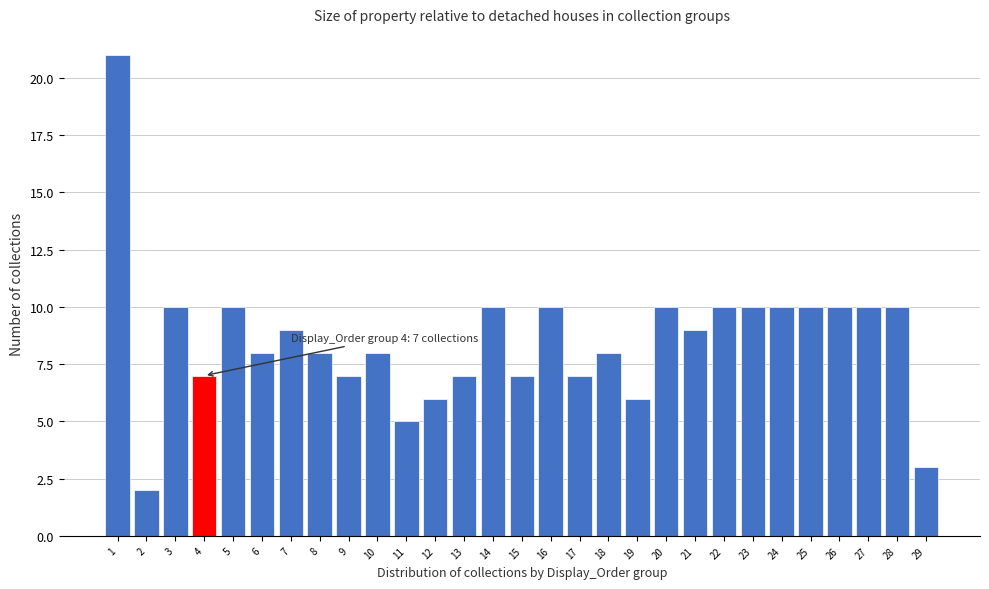

Reading right to left, what are all the values shown in this chart?

29=3	28=10	27=10	26=10	25=10	24=10	23=10	22=10	21=9	20=10	19=6	18=8	17=7	16=10	15=7	14=10	13=7	12=6	11=5	10=8	9=7	8=8	7=9	6=8	5=10	4=7	3=10	2=2	1=21